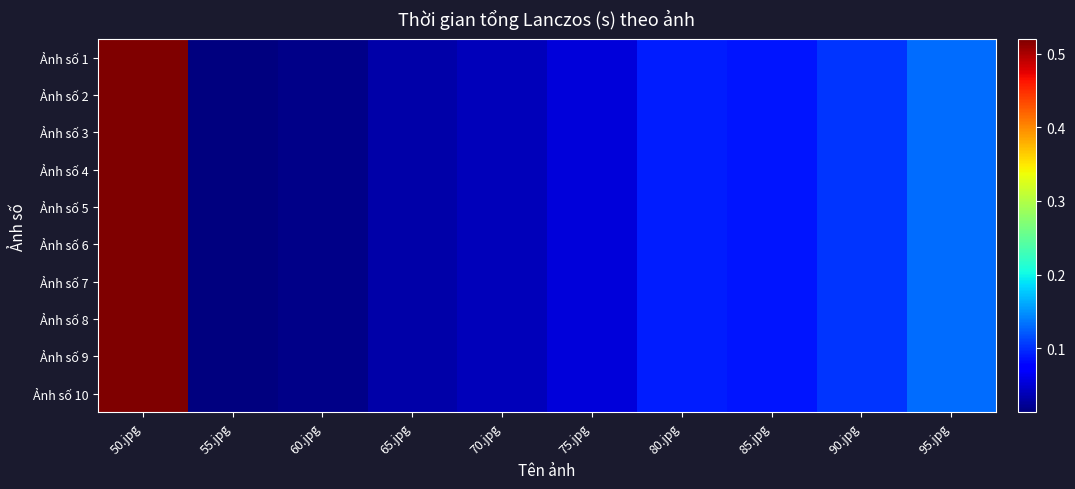

Reading right to left, extract all data points from this chart.

Ảnh số 1: 95.jpg=0.1	90.jpg=0.1	85.jpg=0.1	80.jpg=0.1	75.jpg=0.1	70.jpg=0.0	65.jpg=0.0	60.jpg=0.0	55.jpg=0.0	50.jpg=0.5
Ảnh số 2: 95.jpg=0.1	90.jpg=0.1	85.jpg=0.1	80.jpg=0.1	75.jpg=0.1	70.jpg=0.0	65.jpg=0.0	60.jpg=0.0	55.jpg=0.0	50.jpg=0.5
Ảnh số 3: 95.jpg=0.1	90.jpg=0.1	85.jpg=0.1	80.jpg=0.1	75.jpg=0.1	70.jpg=0.0	65.jpg=0.0	60.jpg=0.0	55.jpg=0.0	50.jpg=0.5
Ảnh số 4: 95.jpg=0.1	90.jpg=0.1	85.jpg=0.1	80.jpg=0.1	75.jpg=0.1	70.jpg=0.0	65.jpg=0.0	60.jpg=0.0	55.jpg=0.0	50.jpg=0.5
Ảnh số 5: 95.jpg=0.1	90.jpg=0.1	85.jpg=0.1	80.jpg=0.1	75.jpg=0.1	70.jpg=0.0	65.jpg=0.0	60.jpg=0.0	55.jpg=0.0	50.jpg=0.5
Ảnh số 6: 95.jpg=0.1	90.jpg=0.1	85.jpg=0.1	80.jpg=0.1	75.jpg=0.1	70.jpg=0.0	65.jpg=0.0	60.jpg=0.0	55.jpg=0.0	50.jpg=0.5
Ảnh số 7: 95.jpg=0.1	90.jpg=0.1	85.jpg=0.1	80.jpg=0.1	75.jpg=0.1	70.jpg=0.0	65.jpg=0.0	60.jpg=0.0	55.jpg=0.0	50.jpg=0.5
Ảnh số 8: 95.jpg=0.1	90.jpg=0.1	85.jpg=0.1	80.jpg=0.1	75.jpg=0.1	70.jpg=0.0	65.jpg=0.0	60.jpg=0.0	55.jpg=0.0	50.jpg=0.5
Ảnh số 9: 95.jpg=0.1	90.jpg=0.1	85.jpg=0.1	80.jpg=0.1	75.jpg=0.1	70.jpg=0.0	65.jpg=0.0	60.jpg=0.0	55.jpg=0.0	50.jpg=0.5
Ảnh số 10: 95.jpg=0.1	90.jpg=0.1	85.jpg=0.1	80.jpg=0.1	75.jpg=0.1	70.jpg=0.0	65.jpg=0.0	60.jpg=0.0	55.jpg=0.0	50.jpg=0.5